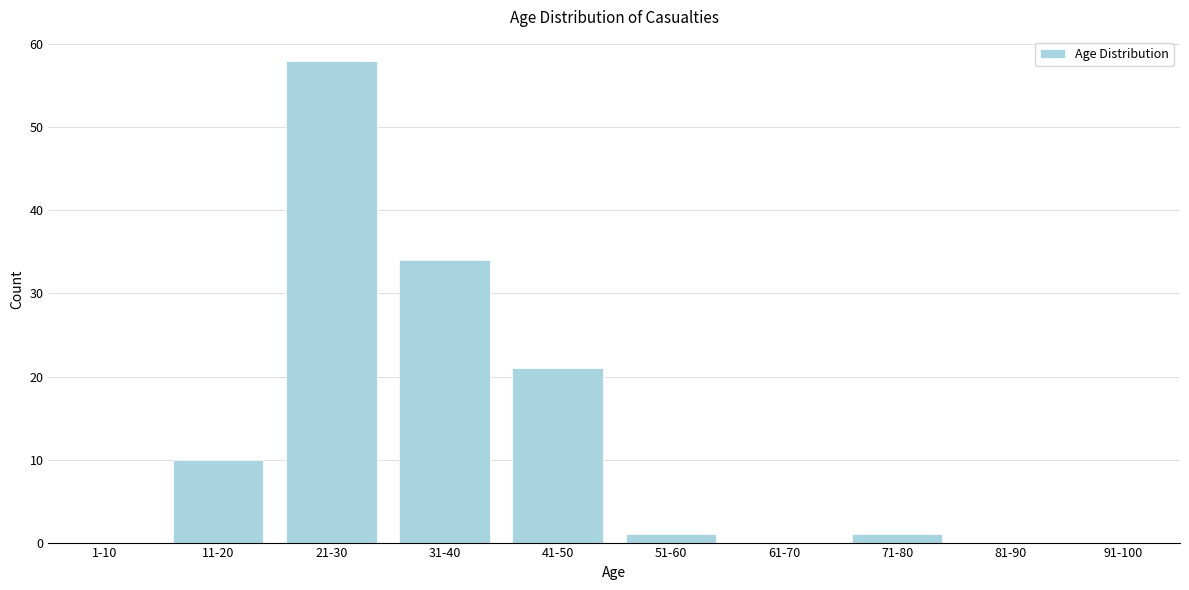

Reading right to left, extract all data points from this chart.

91-100=0	81-90=0	71-80=1	61-70=0	51-60=1	41-50=21	31-40=34	21-30=58	11-20=10	1-10=0